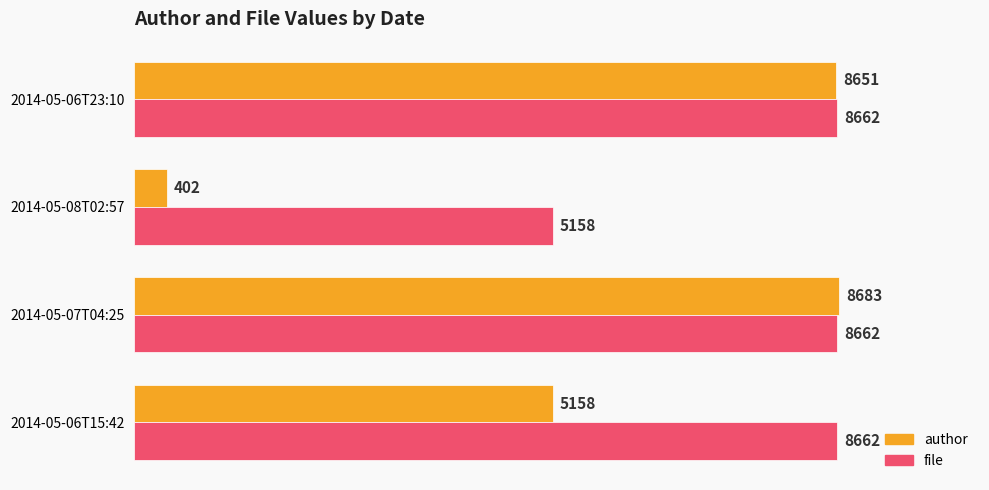

At which category is the sum across all series the highest?

2014-05-07T04:25